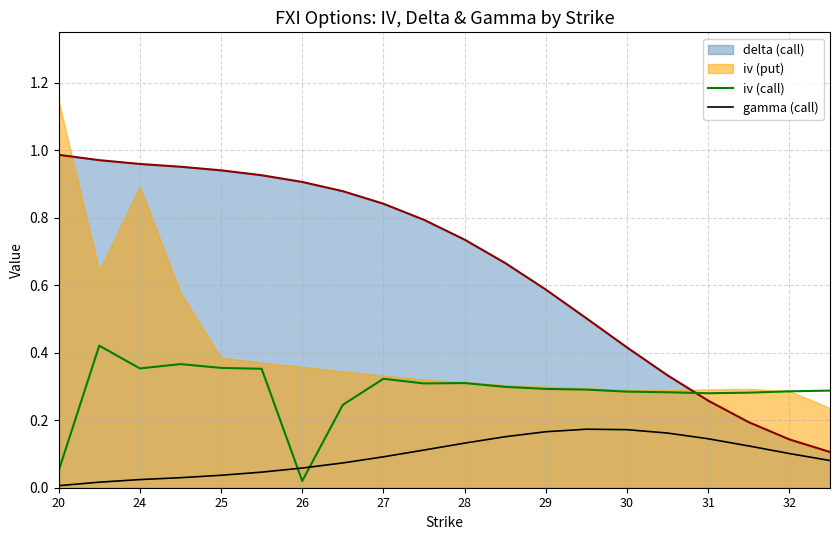

After their last crossing, which series has the higher values: iv (call) or gamma (call)?

iv (call)